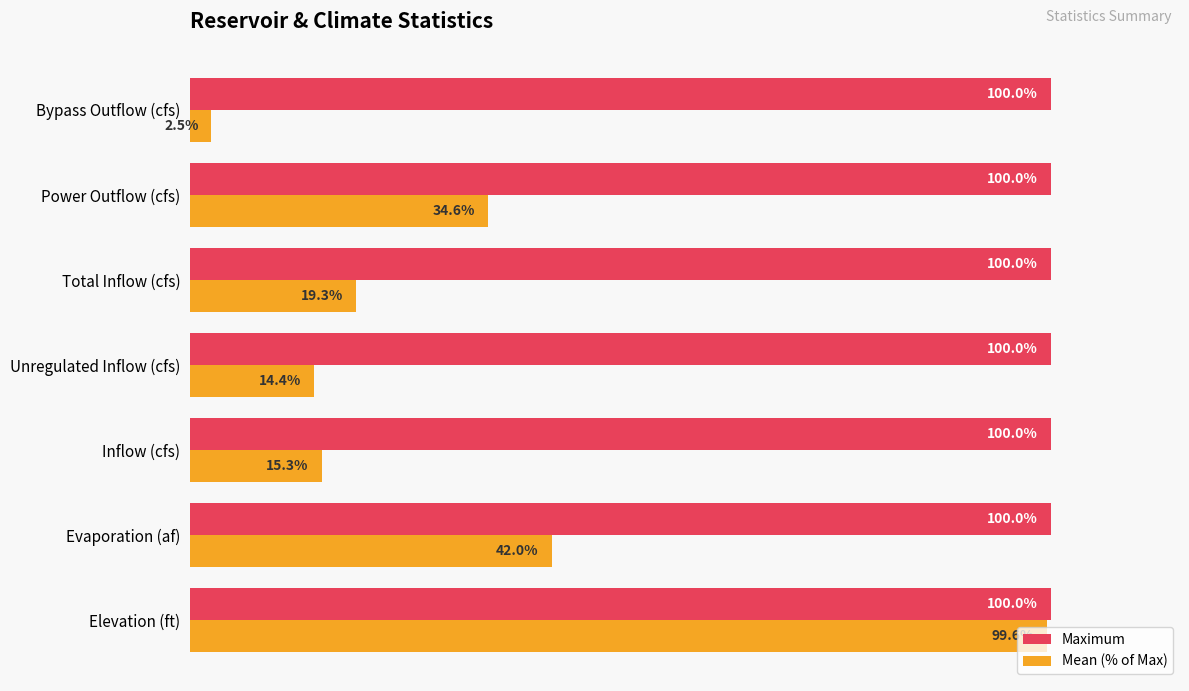

Is the value of Maximum at Total Inflow (cfs) greater than the value of Mean (% of Max) at Bypass Outflow (cfs)?

Yes